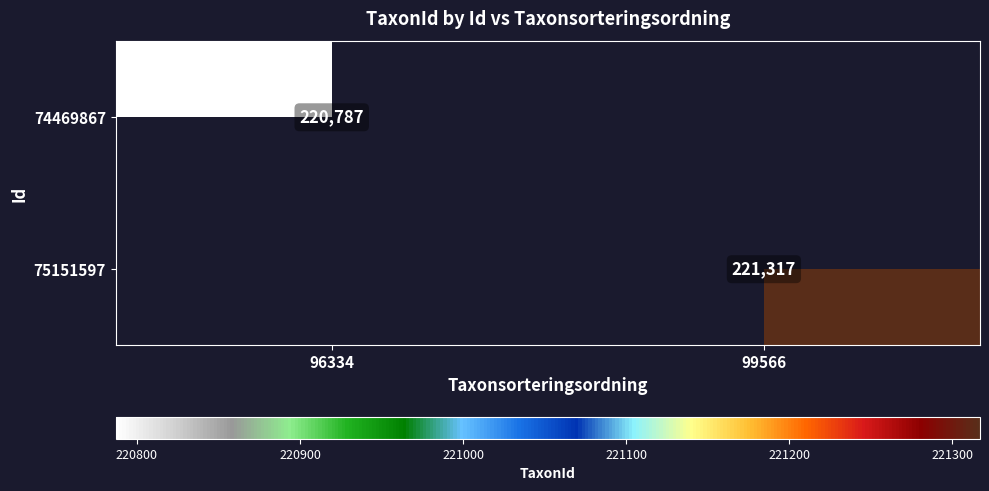

At how many categories does at least one series exceed 21549?

2